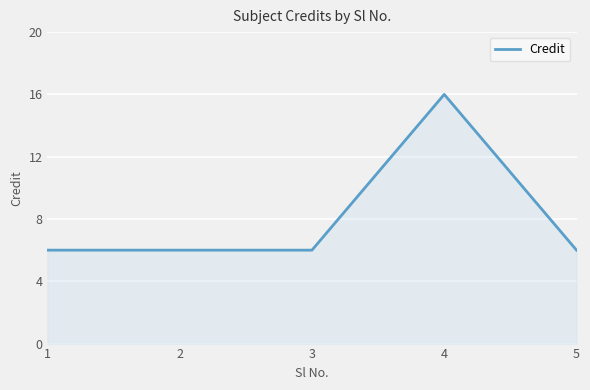

What is the smallest value displayed?

6